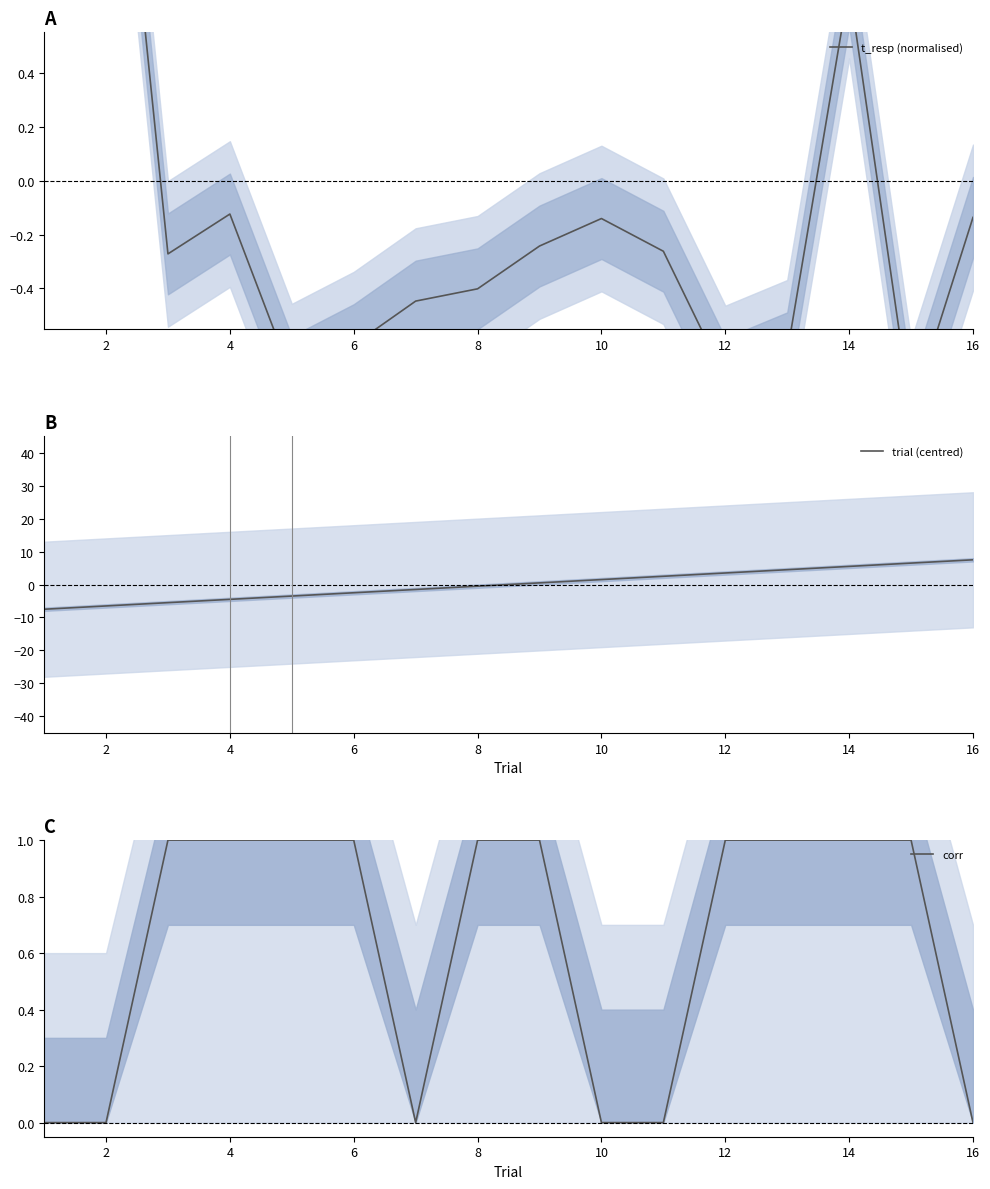

The corr series shows 0 at 12. True or false?

False